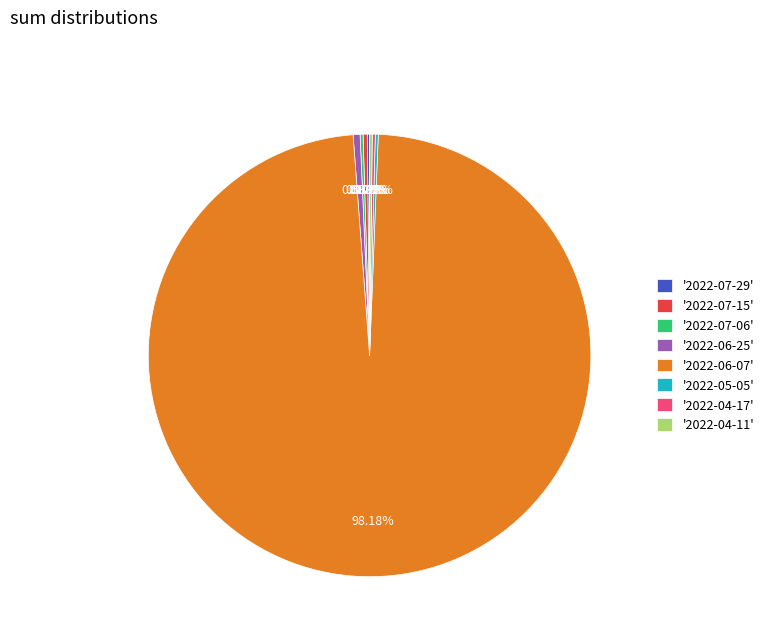

Which category has the biggest portion of the pie?

'2022-06-07'